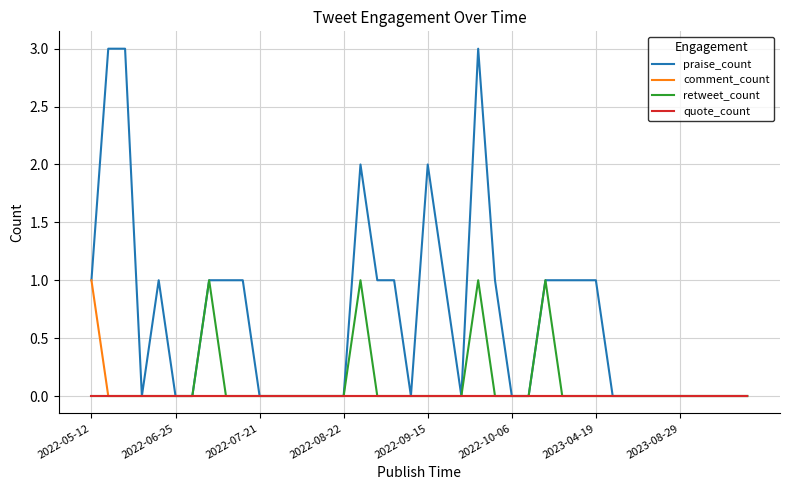

Which series has the widest spread of values?

praise_count